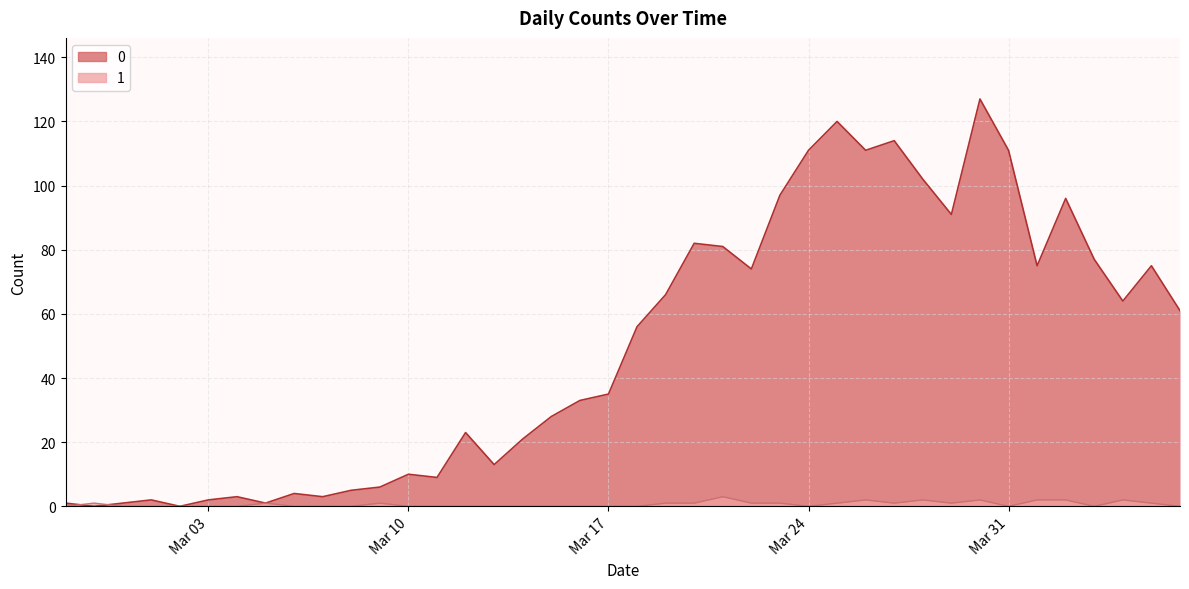

How many times do 0 and 1 cross each other?

2